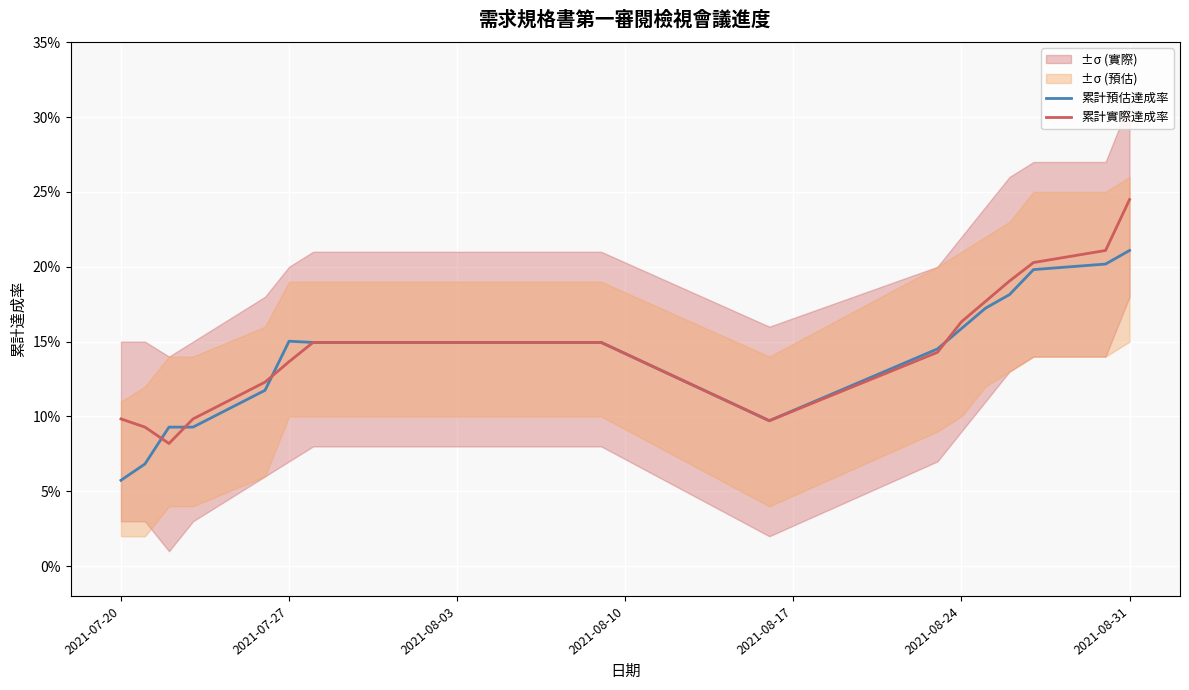

How many times do 累計預估達成率 and 累計實際達成率 cross each other?

4